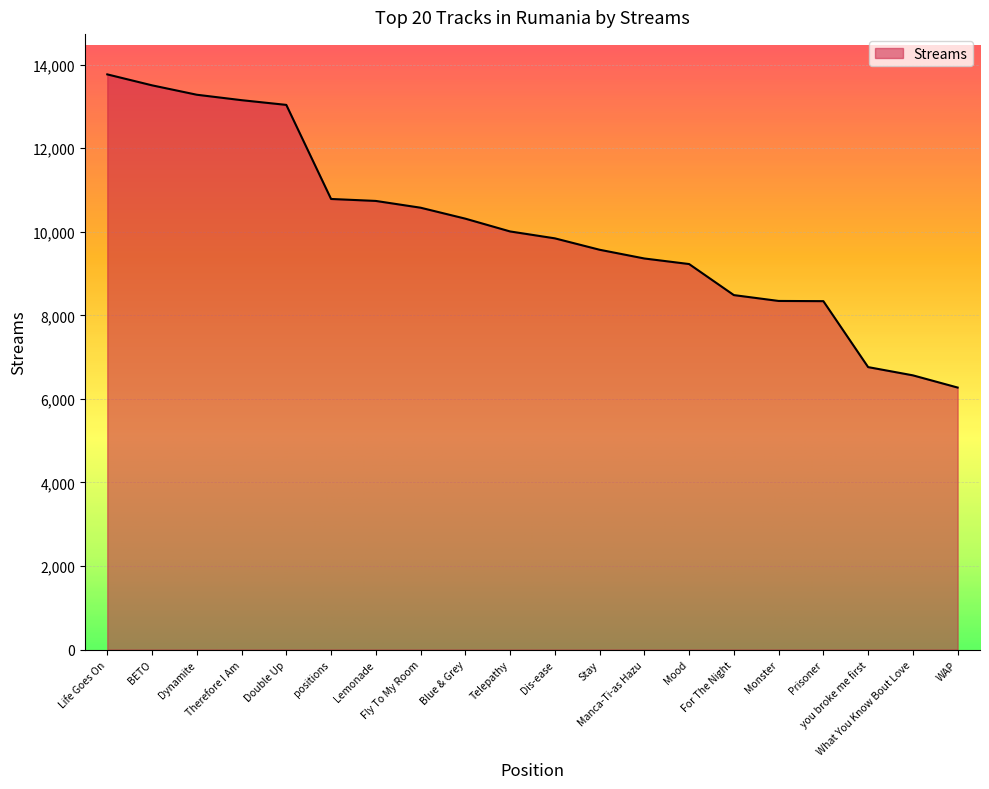

What is the greatest value displayed?

13765